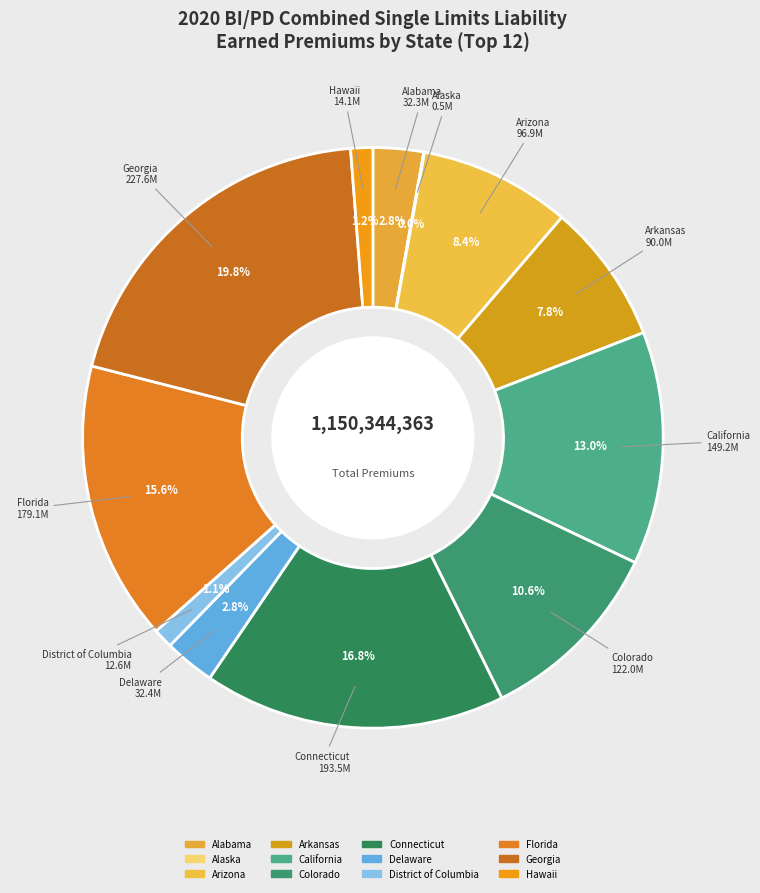

Does any single category account for the majority?

No